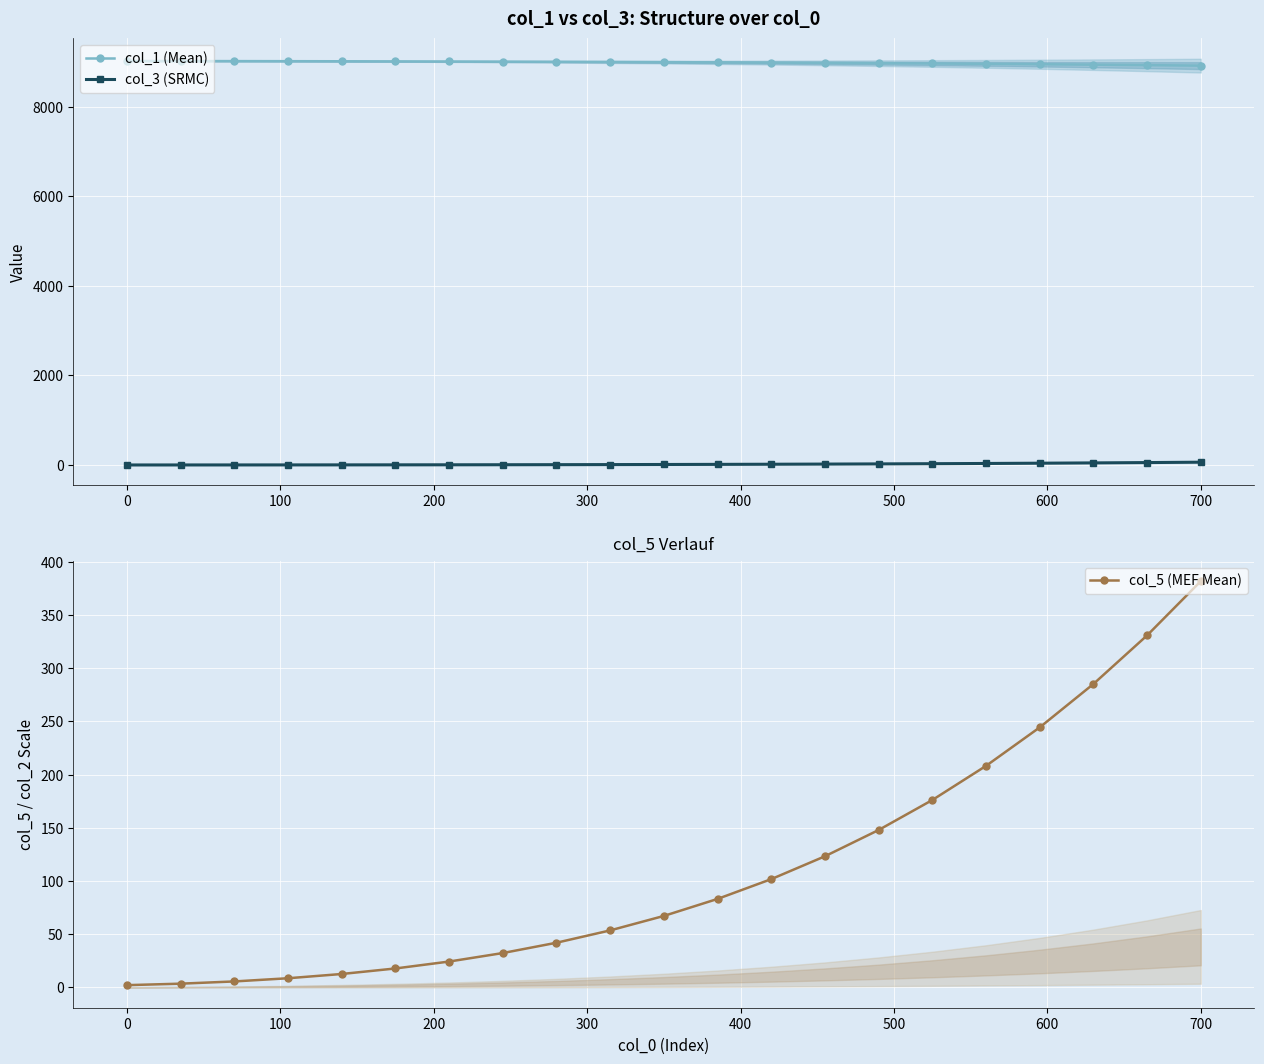

What is the minimum value for col_5 (MEF Mean)?

2.0